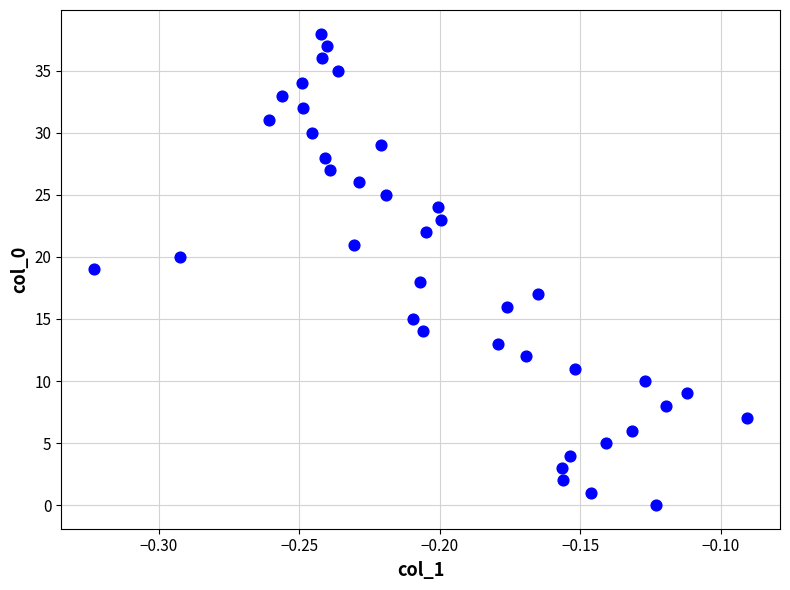

What is the range of Y values (max minus min)?

38